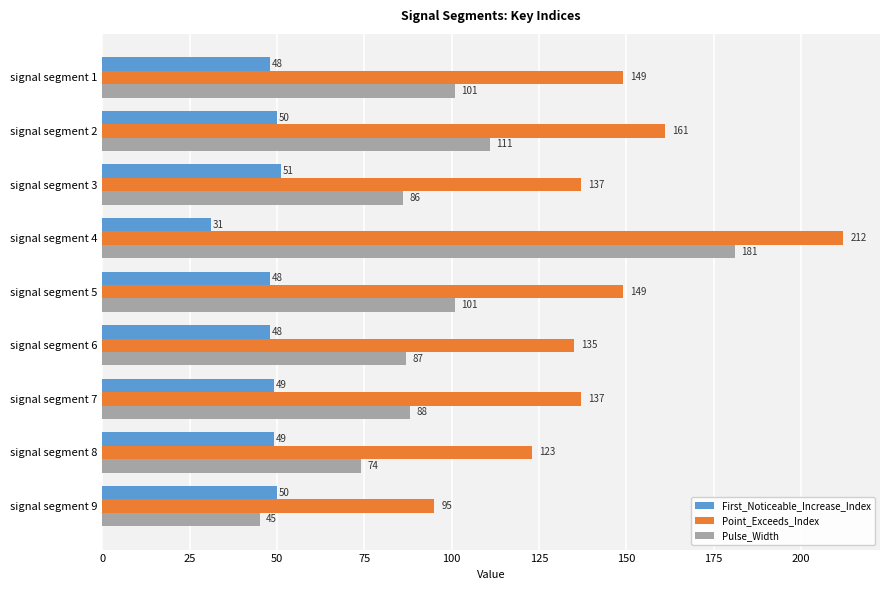

Is it true that Point_Exceeds_Index equals 43 at signal segment 5?

False